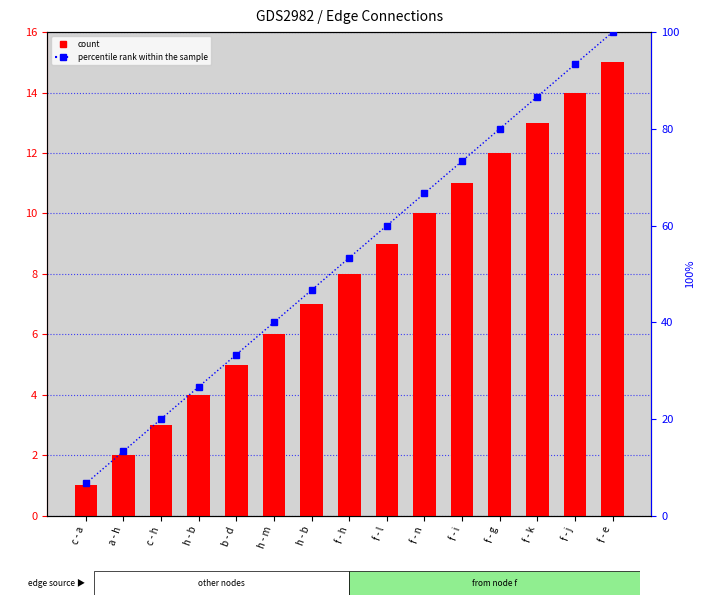

What is the difference between the second highest and minimum values in the percentile rank within the sample series?

86.7